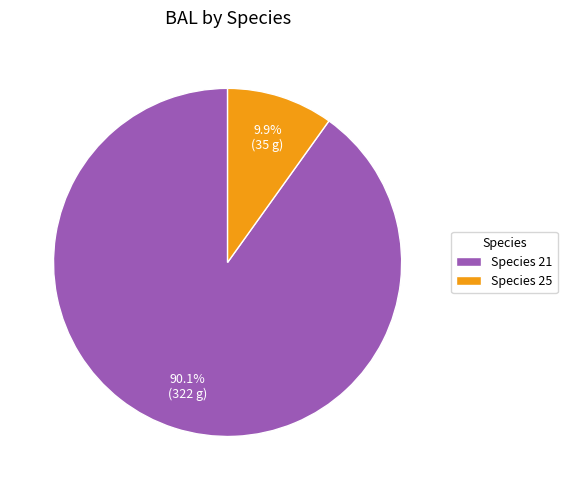

Rank the categories by value from lowest to highest.

Species 25, Species 21